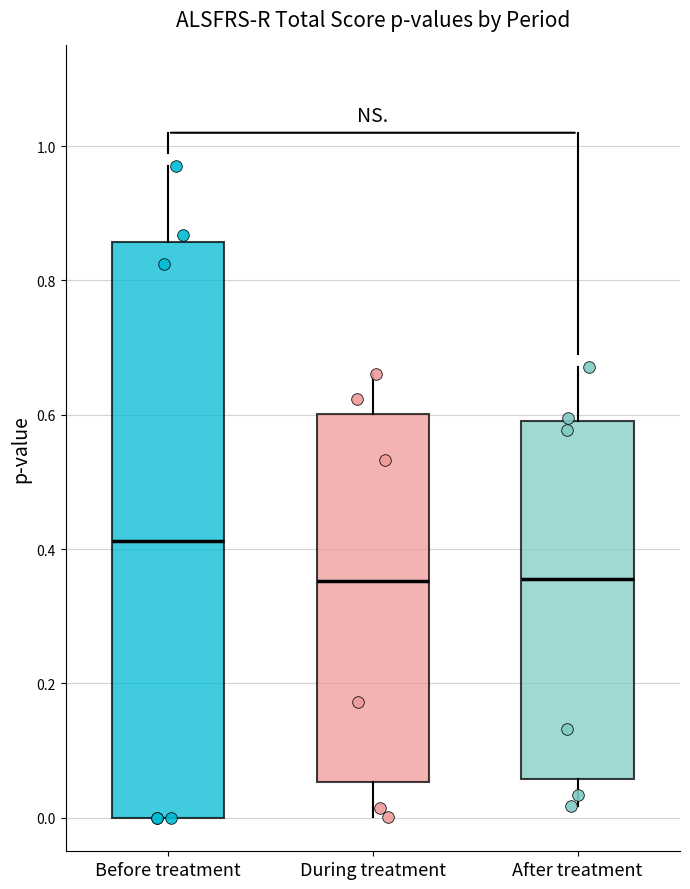

Comparing the boxes themselves (not the whiskers), which one is the tallest?

Before treatment